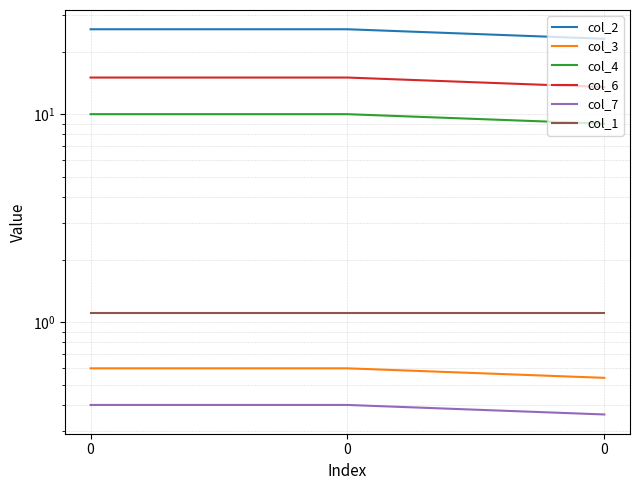

What is the average value of the col_4 series?

9.7